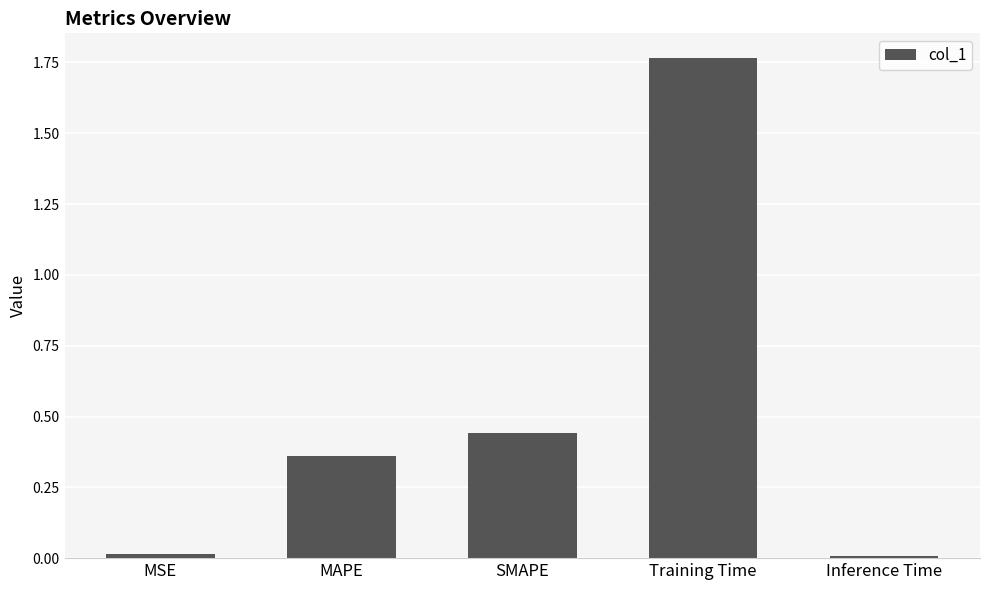

What is the change in value from SMAPE to Training Time?

+1.3